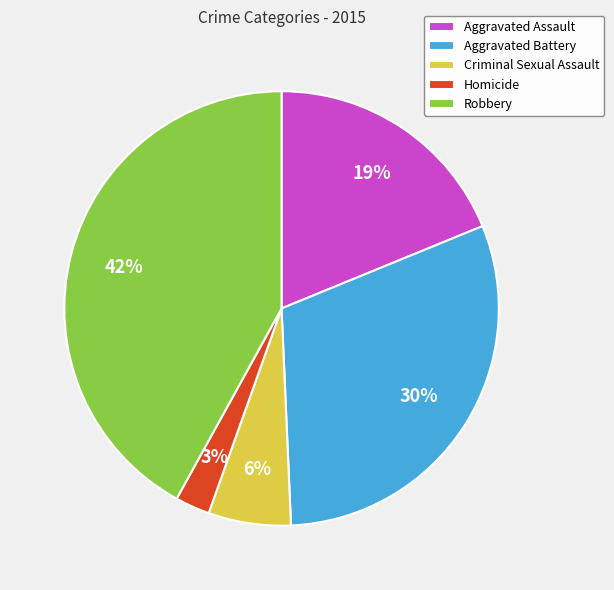

To the nearest percent, what is the average slice percentage?

20%